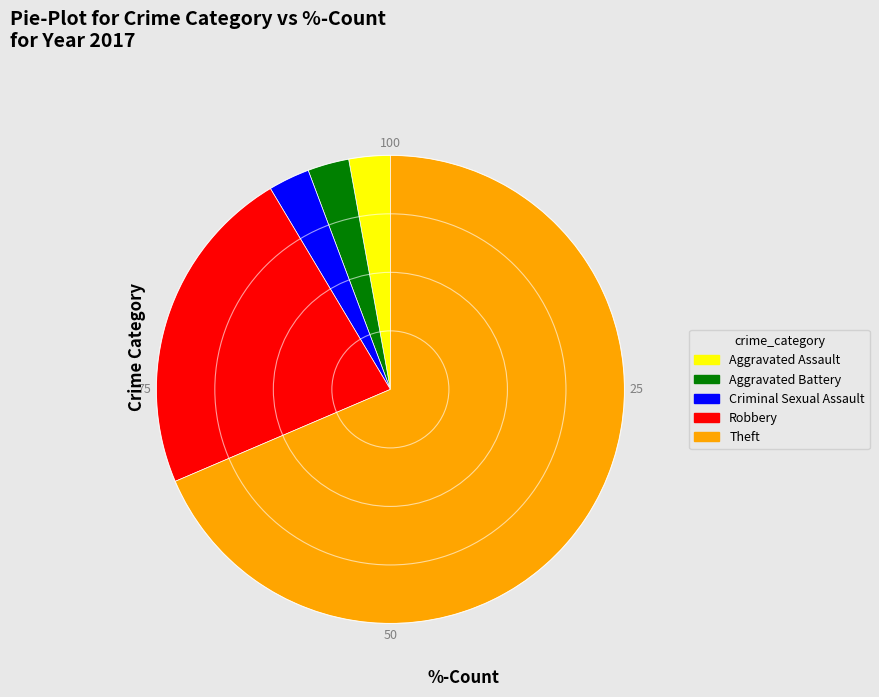

Does any single category account for the majority?

Yes